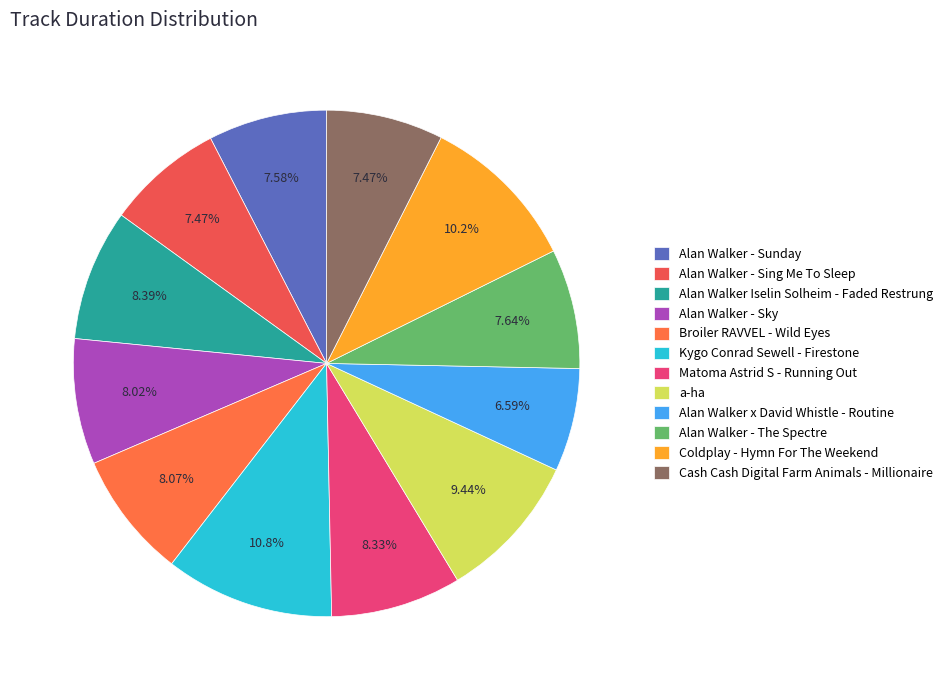

How much of the chart is everything except Matoma Astrid S - Running Out?

91.7%